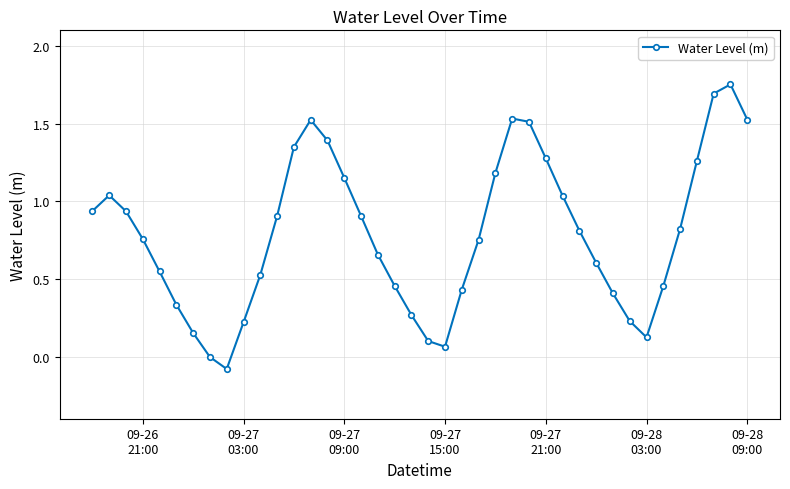

Does the chart have visible grid lines?

Yes